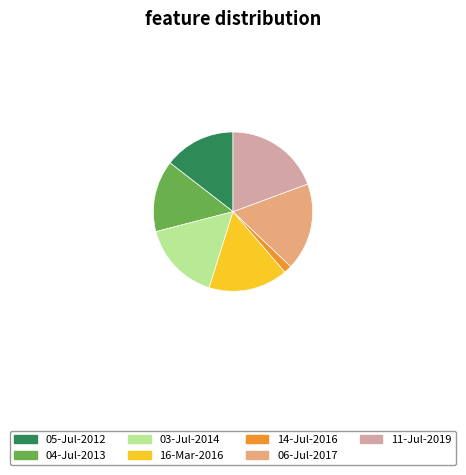

Is there any slice that represents more than half of the pie?

No